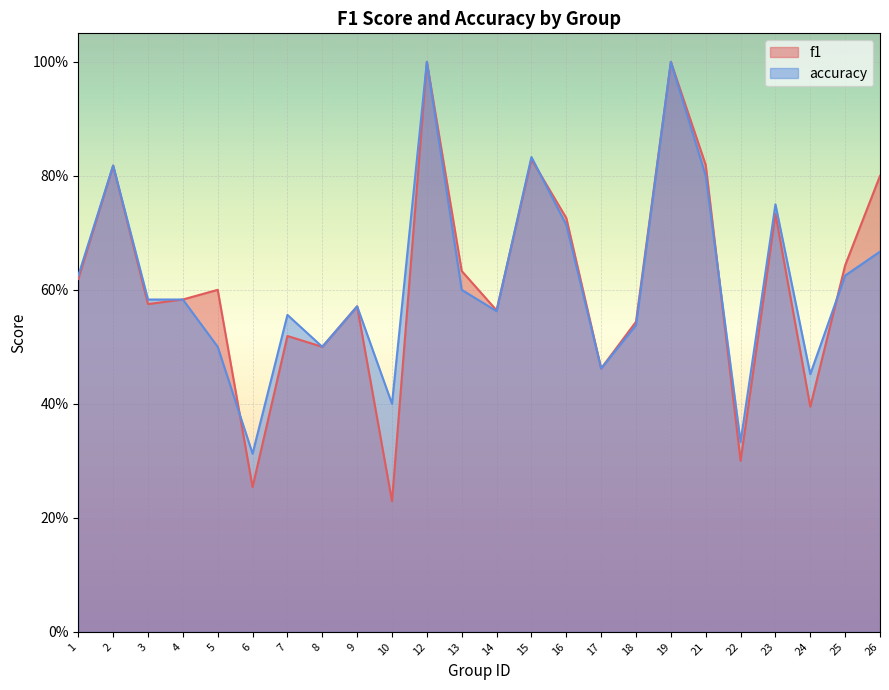

What is the value of the accuracy point at the 11th from the left?

1.0